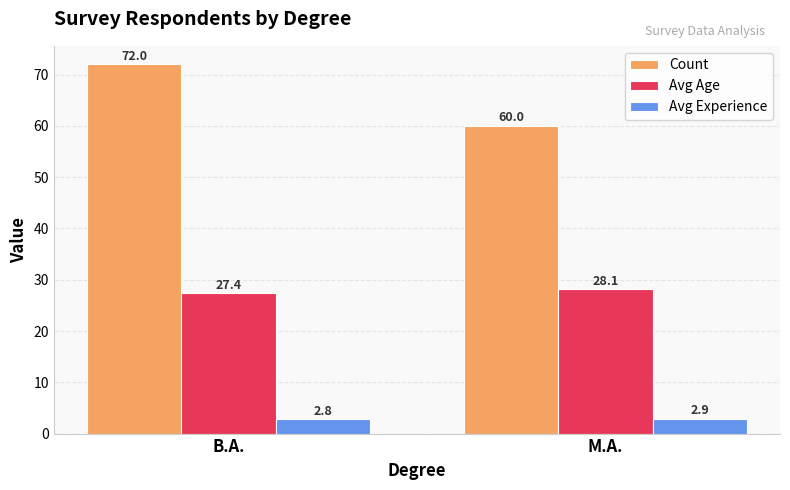

Rank the series by their average value, from lowest to highest.

Avg Experience, Avg Age, Count